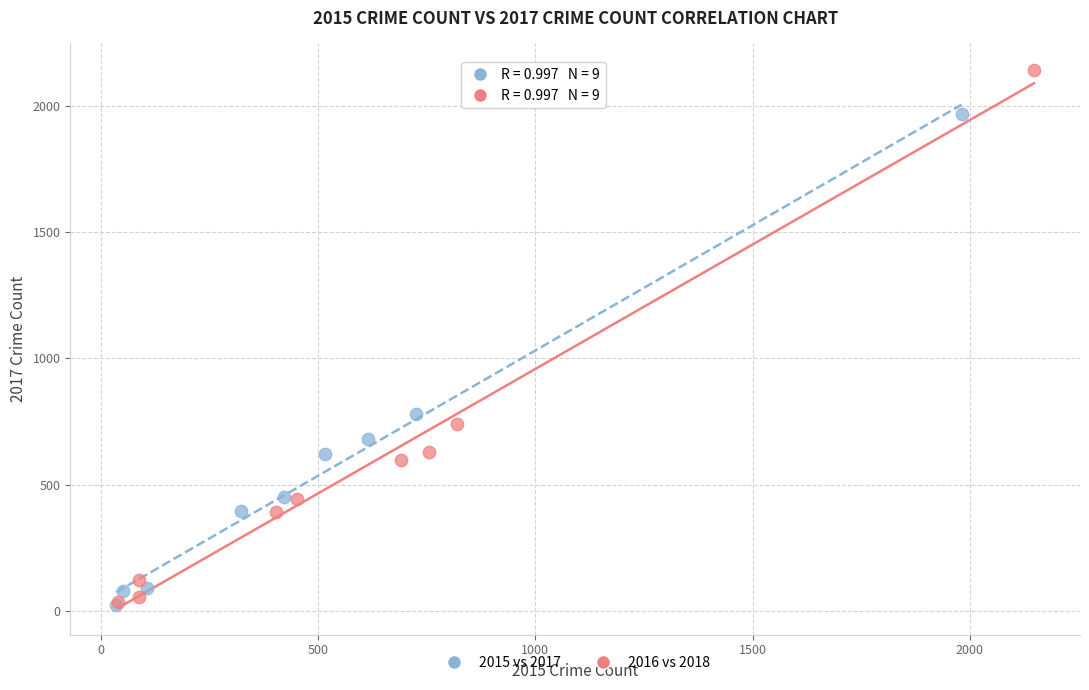

Which series has the largest Y range (max minus min)?

2016 vs 2018